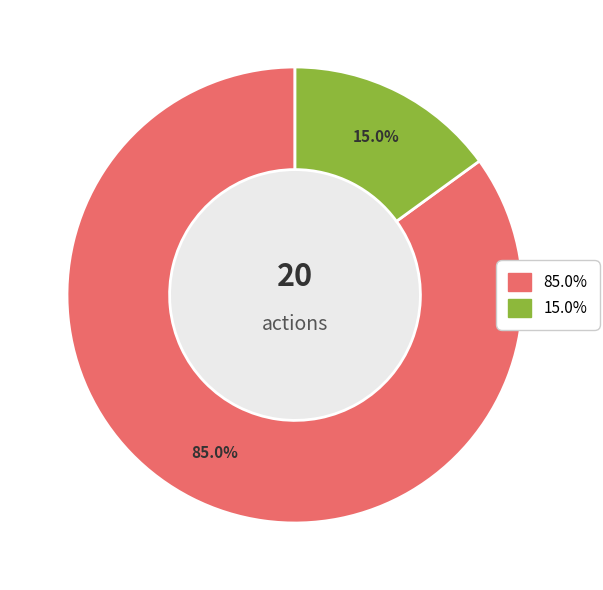

Is there any slice that represents more than half of the pie?

Yes